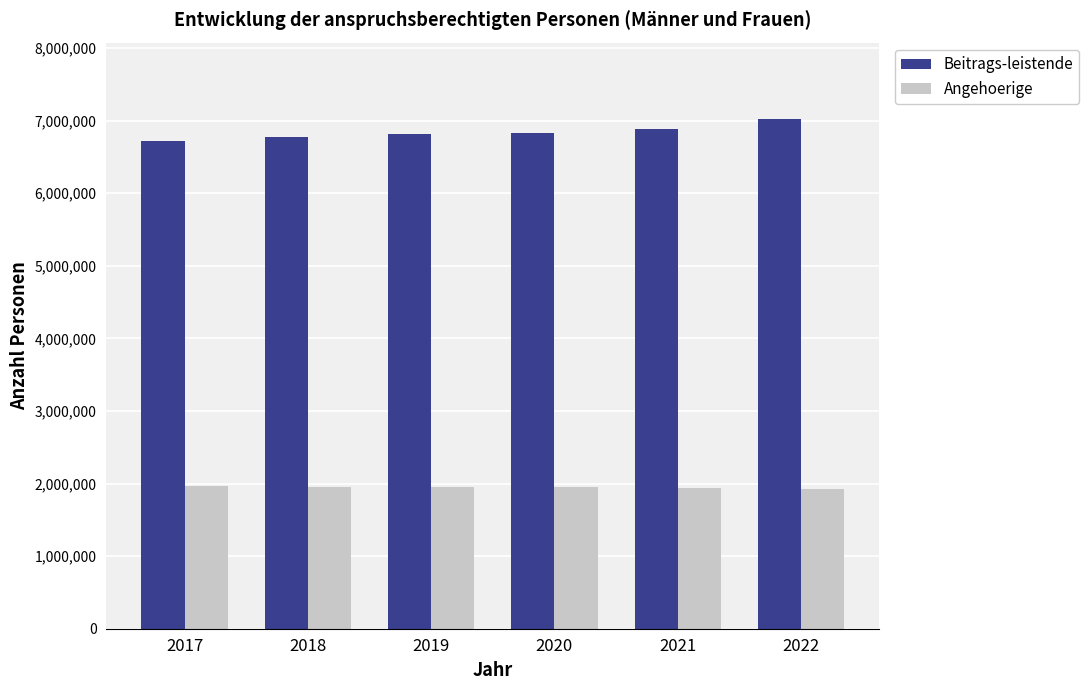

Does the chart contain stacked bars?

No